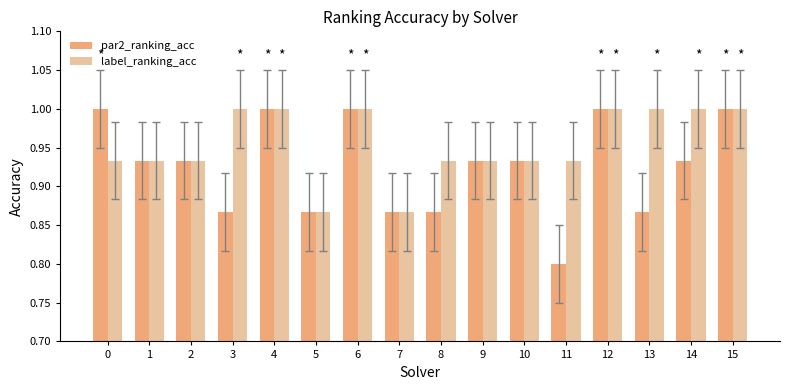

The value of label_ranking_acc at 9 is 1.4. True or false?

False